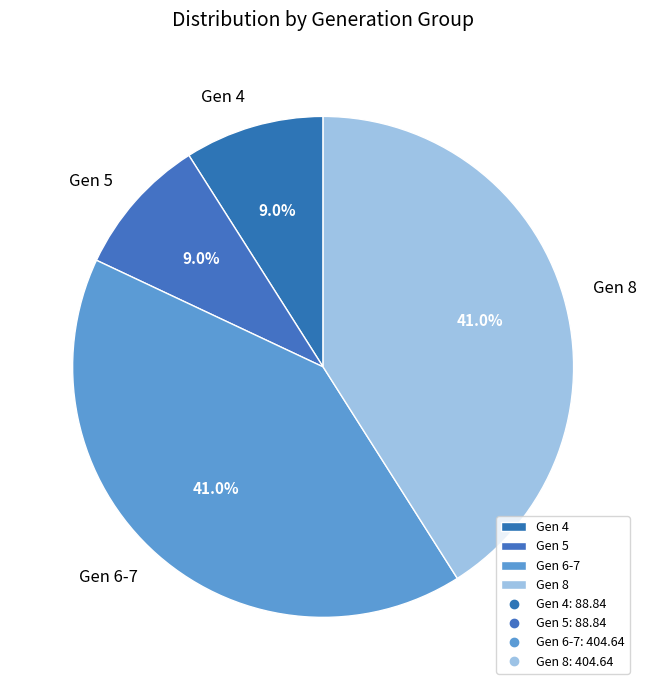

Count the number of slices in the pie.

4